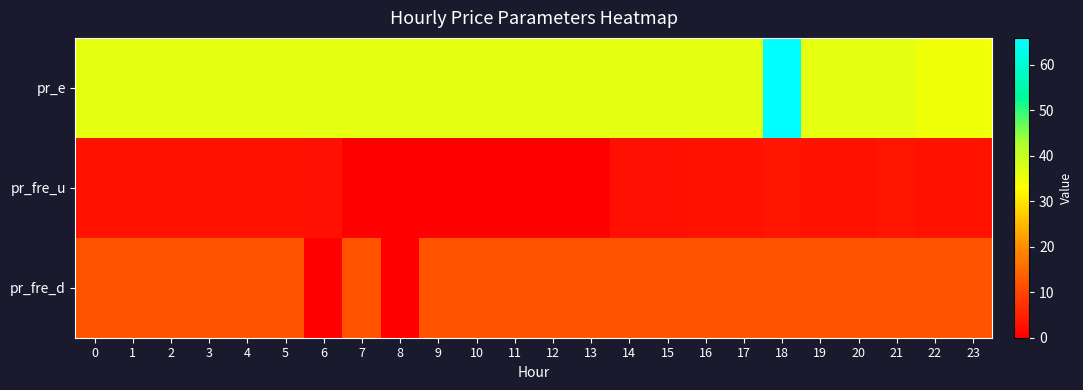

Reading right to left, transcribe all the data shown in this chart.

pr_e: 23=34.7	22=34.7	21=36.3	20=36.3	19=36.3	18=66.0	17=36.3	16=36.3	15=36.3	14=36.3	13=36.3	12=36.3	11=36.3	10=36.3	9=36.3	8=36.3	7=36.3	6=36.3	5=36.3	4=36.3	3=36.3	2=36.3	1=36.3	0=36.3
pr_fre_u: 23=3.1	22=3.0	21=3.3	20=3.0	19=3.1	18=3.3	17=2.9	16=2.7	15=2.5	14=2.5	13=0.0	12=0.0	11=0.0	10=0.0	9=0.0	8=0.0	7=0.0	6=2.5	5=2.7	4=2.7	3=2.7	2=2.7	1=2.7	0=2.7
pr_fre_d: 23=12.0	22=12.0	21=12.0	20=12.0	19=12.0	18=12.0	17=12.0	16=12.0	15=12.0	14=12.0	13=12.0	12=12.0	11=12.0	10=12.0	9=12.0	8=0.0	7=12.0	6=0.0	5=12.0	4=12.0	3=12.0	2=12.0	1=12.0	0=12.0